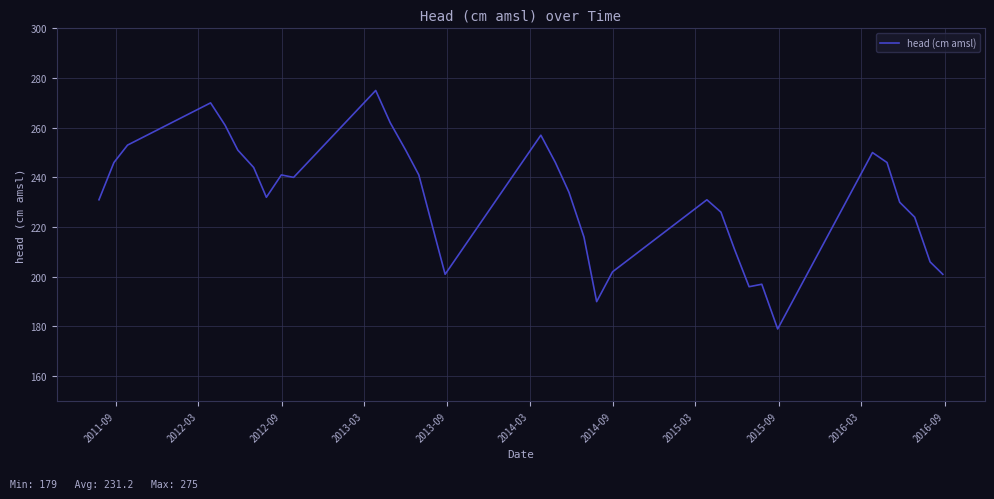

What is the greatest value displayed?

275